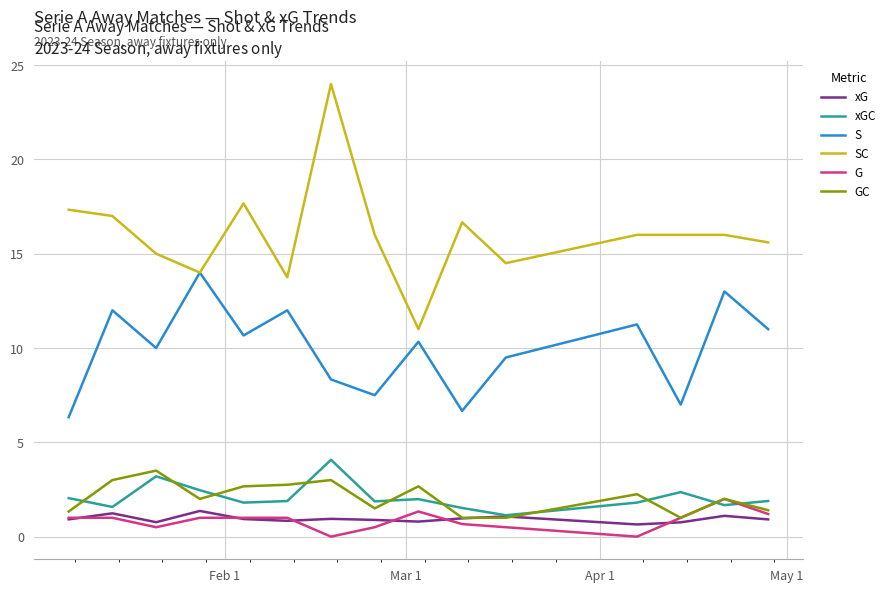

Which series has the widest spread of values?

SC